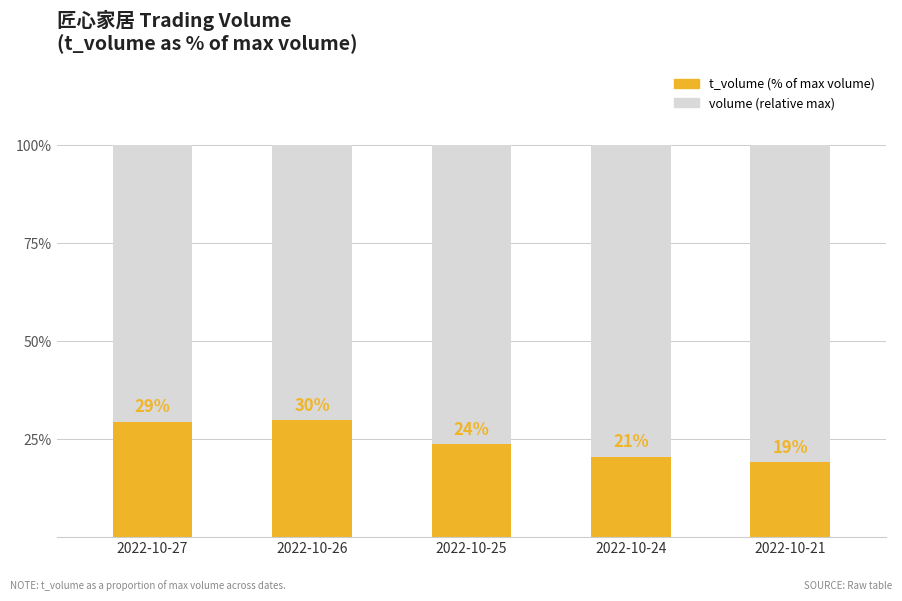

Between 2022-10-21 and 2022-10-25, which is larger?

2022-10-25